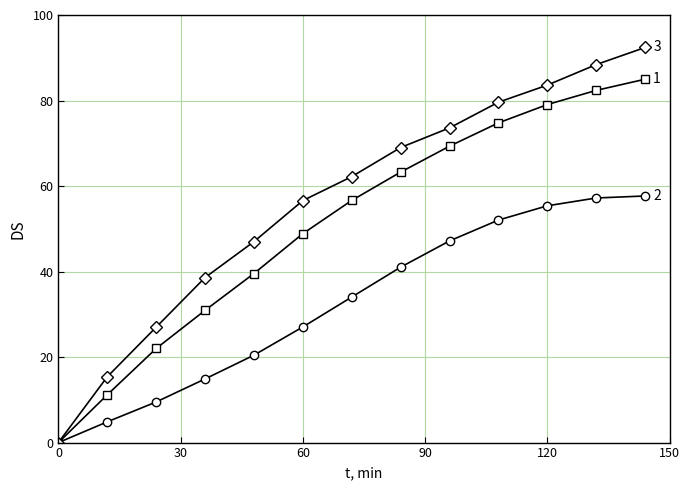

What is the maximum value shown in the chart?

92.4